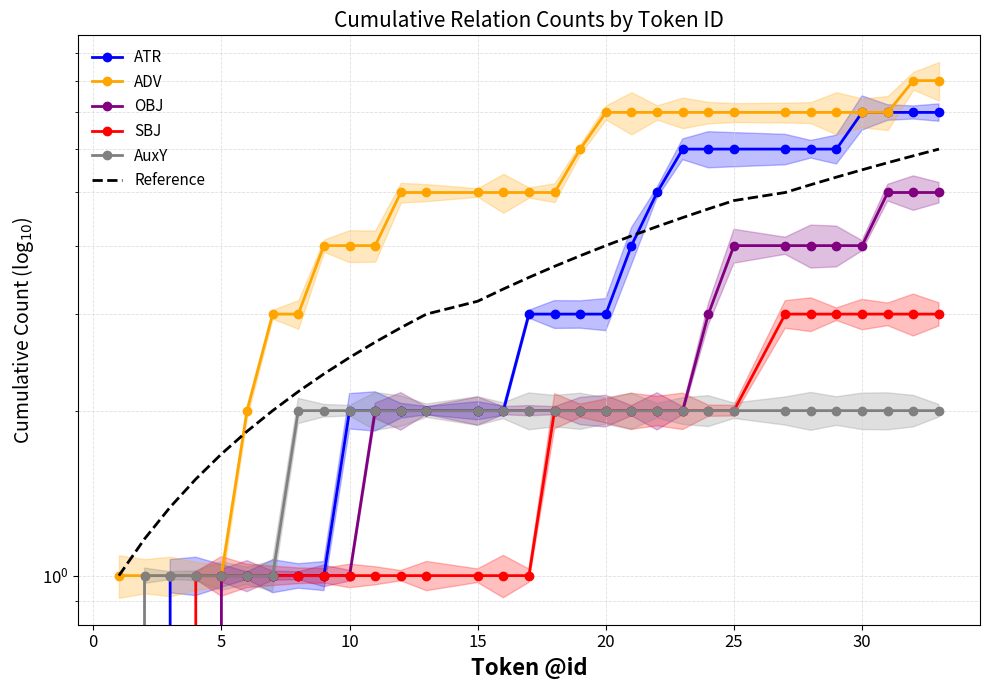

How many data points in Reference are less than 3?

12